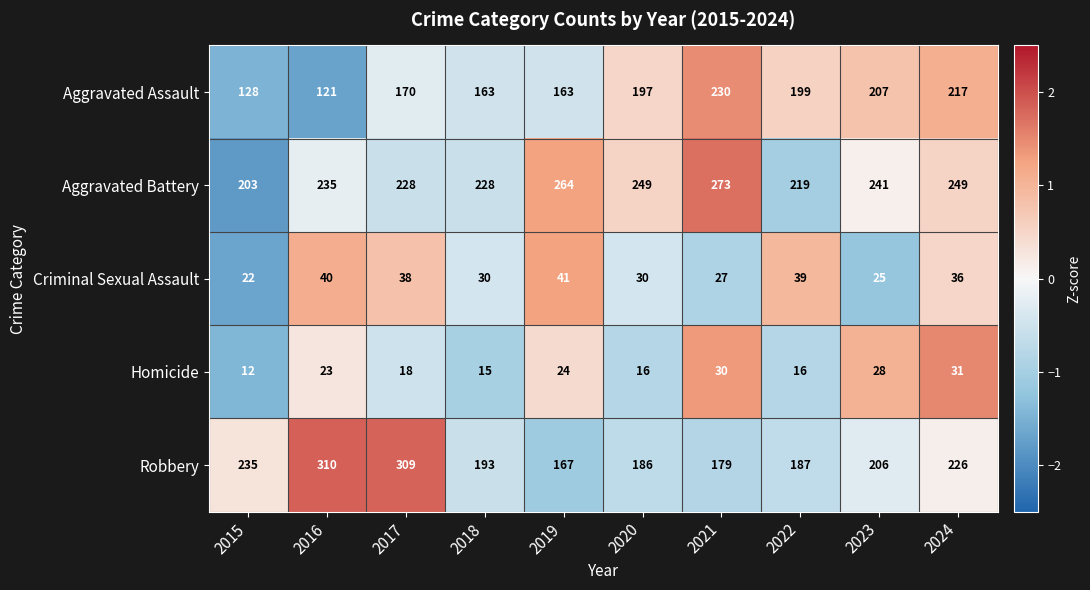

Which label corresponds to the largest value in the chart?

2016